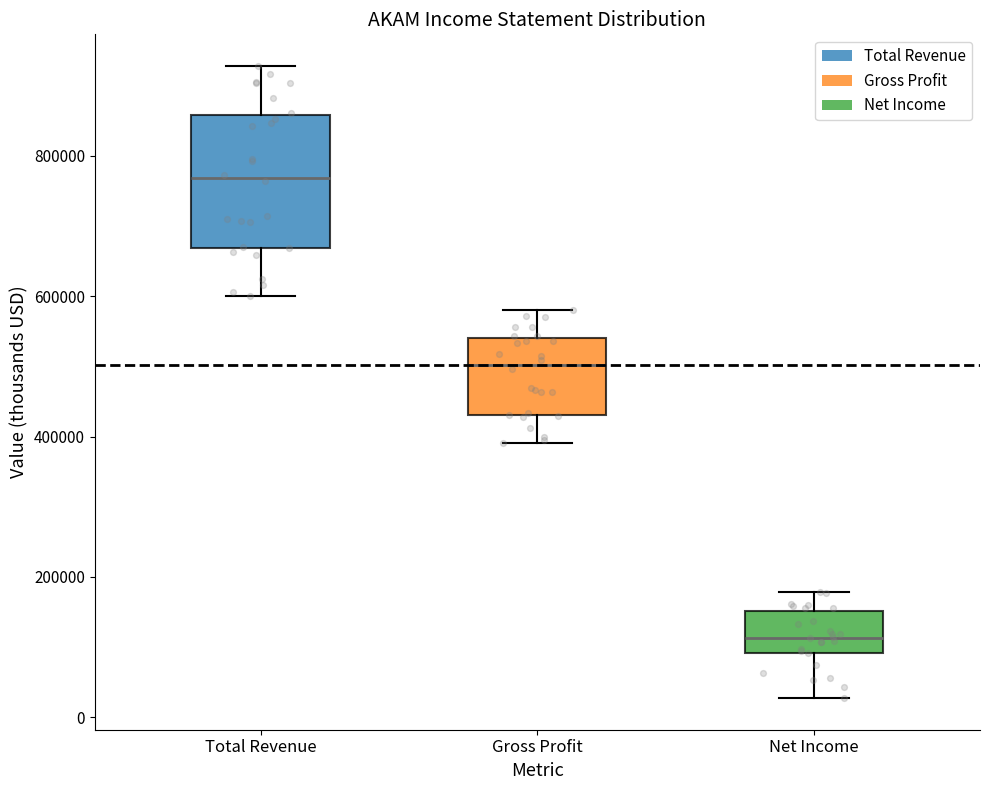

Comparing the boxes themselves (not the whiskers), which one is the tallest?

Total Revenue